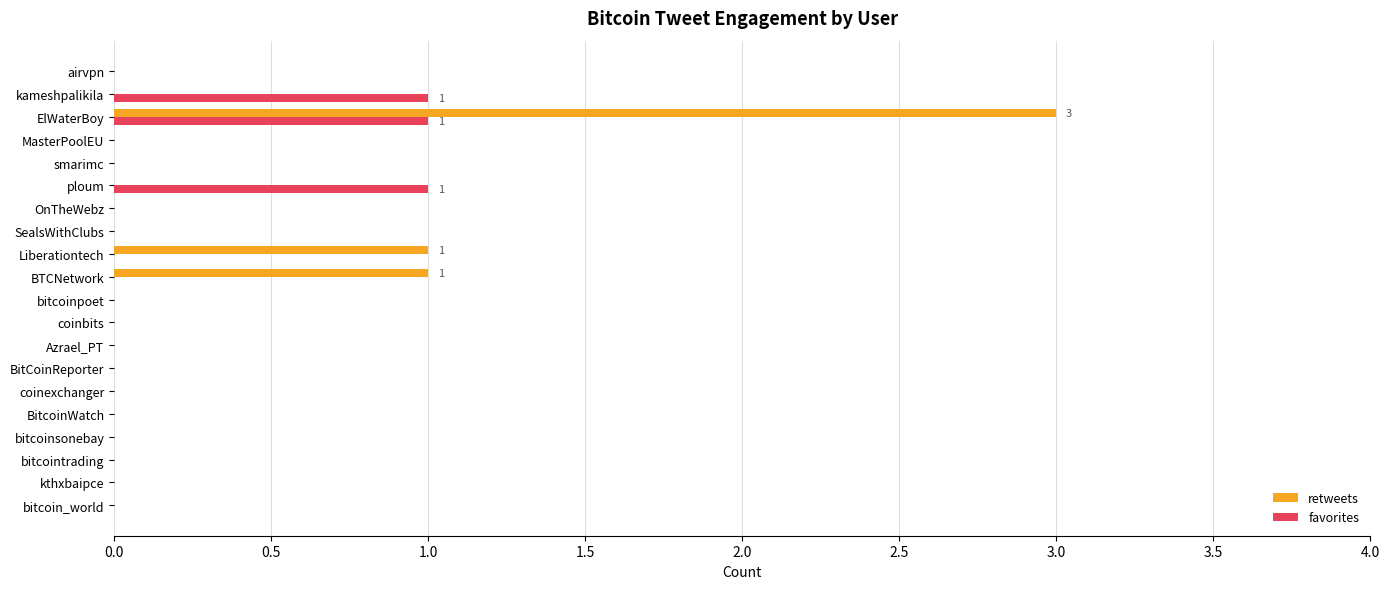

Which category has the highest value across all series?

ElWaterBoy